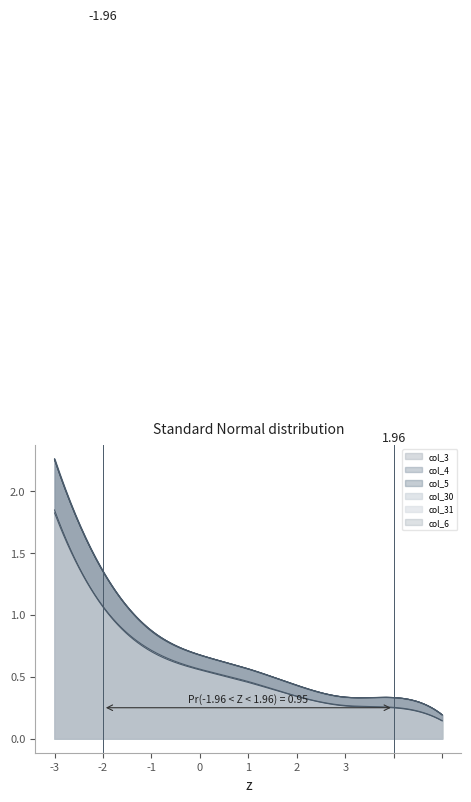

What is the average value of the col_6 series?

0.8